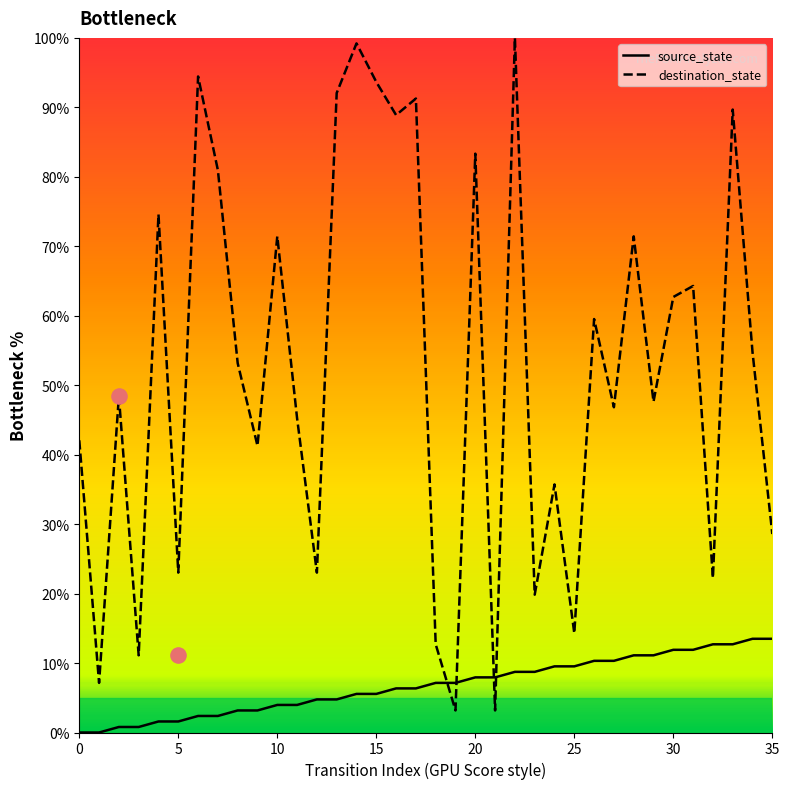

Which series has the largest total across all categories?

destination_state